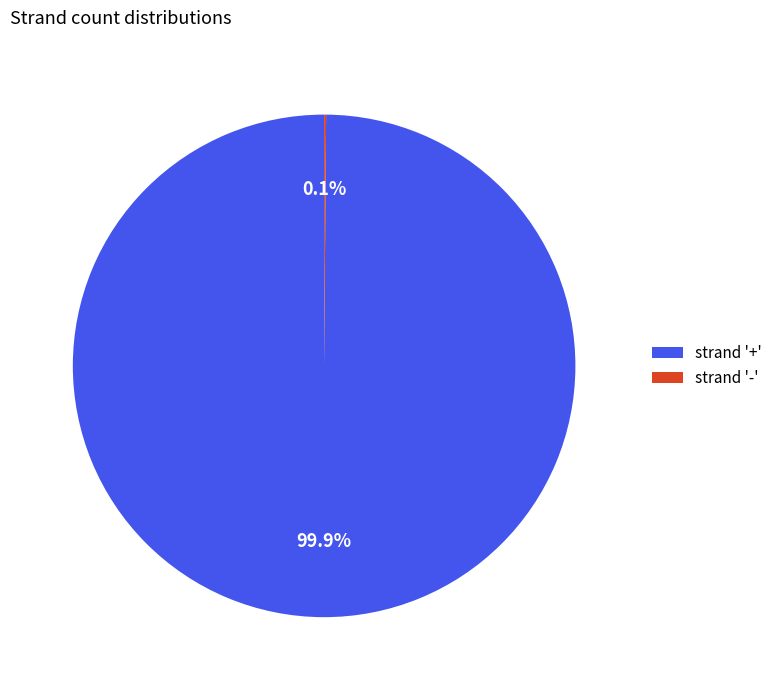

To the nearest percent, what is the average slice percentage?

50%